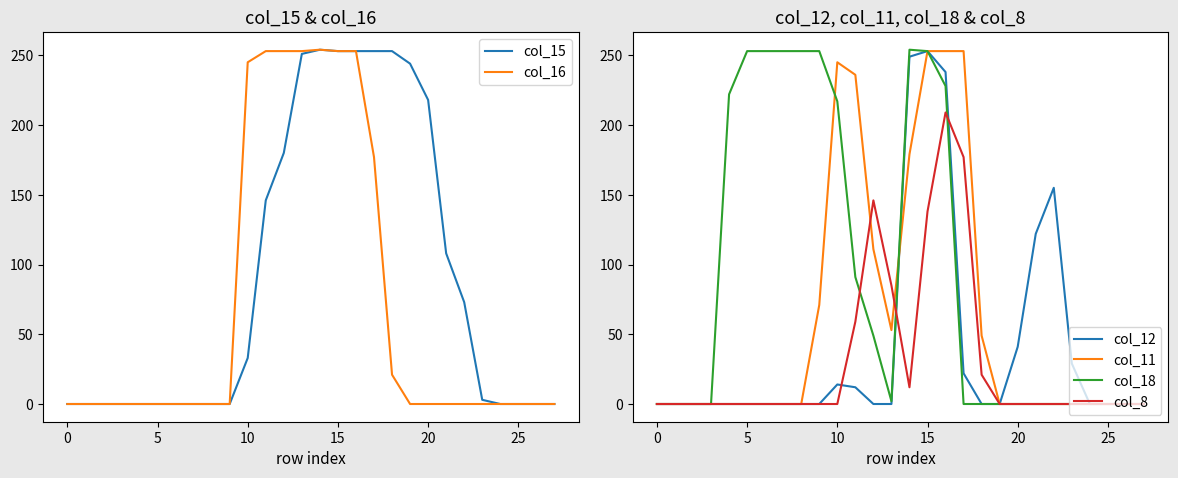

At which category does col_11 reach its first local valley?

13